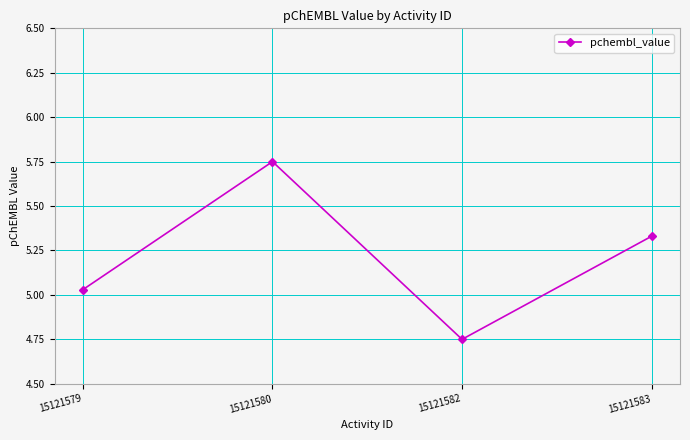

How many series are shown in this chart?

1